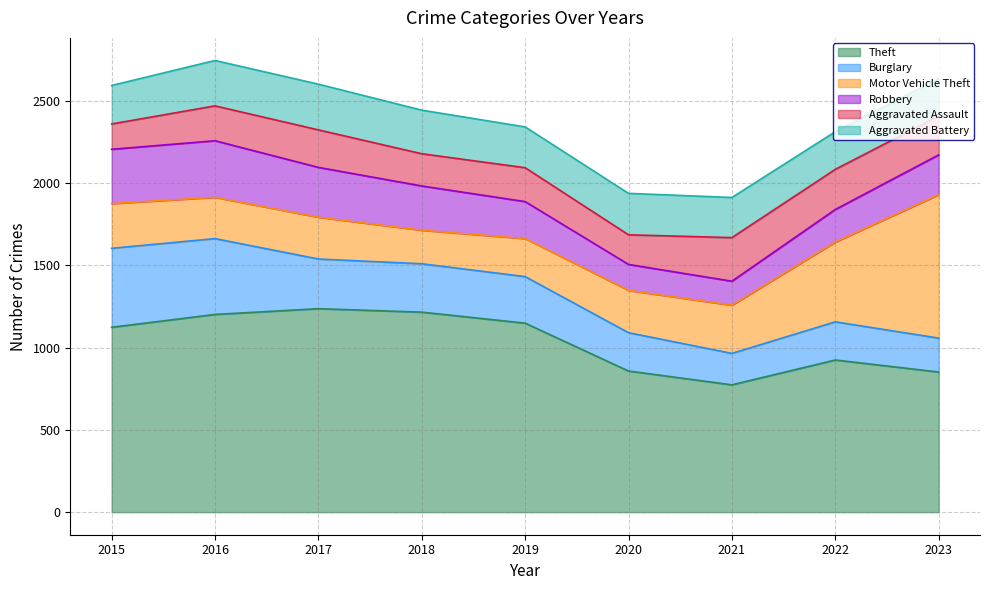

At which category does Theft reach its first local peak?

2017